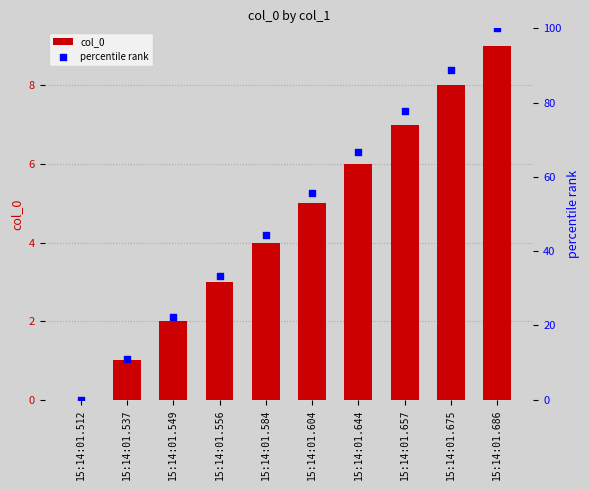

Which series reaches the maximum Y coordinate?

percentile rank